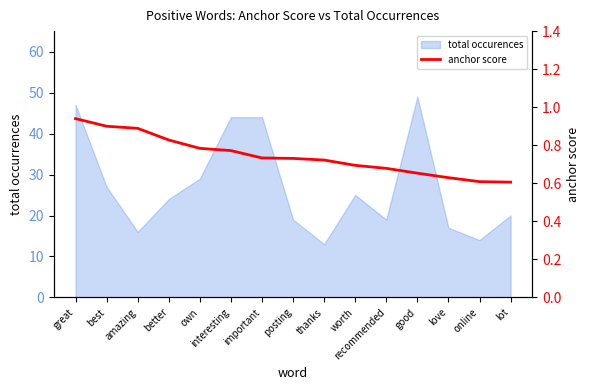

Reading left to right, extract all data points from this chart.

great=0.9	best=0.9	amazing=0.9	better=0.8	own=0.8	interesting=0.8	important=0.7	posting=0.7	thanks=0.7	worth=0.7	recommended=0.7	good=0.7	love=0.6	online=0.6	lot=0.6